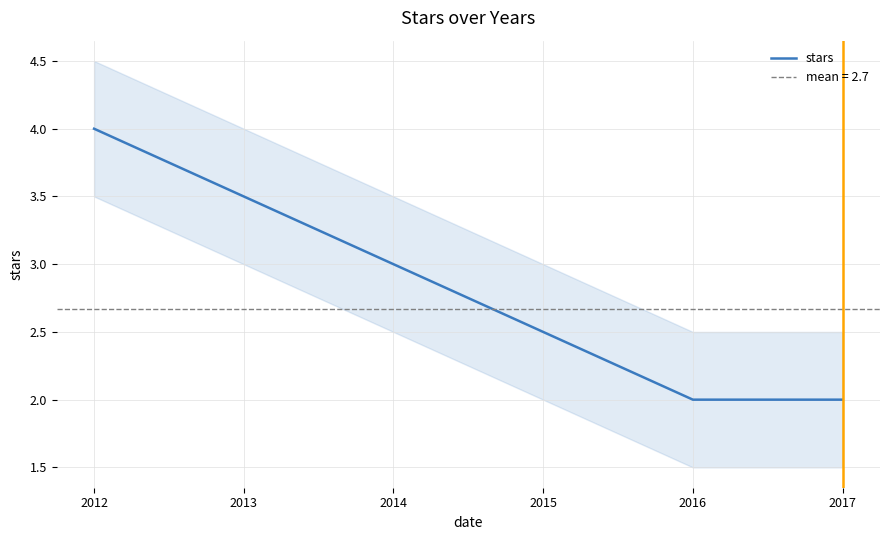

The value of stars at 2016 is 2. True or false?

True